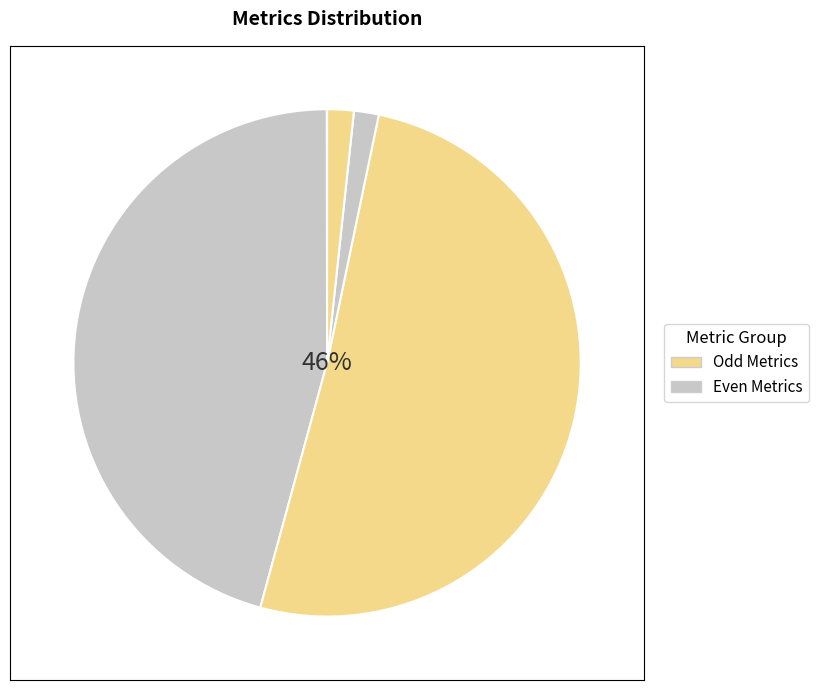

Count the number of slices in the pie.

5